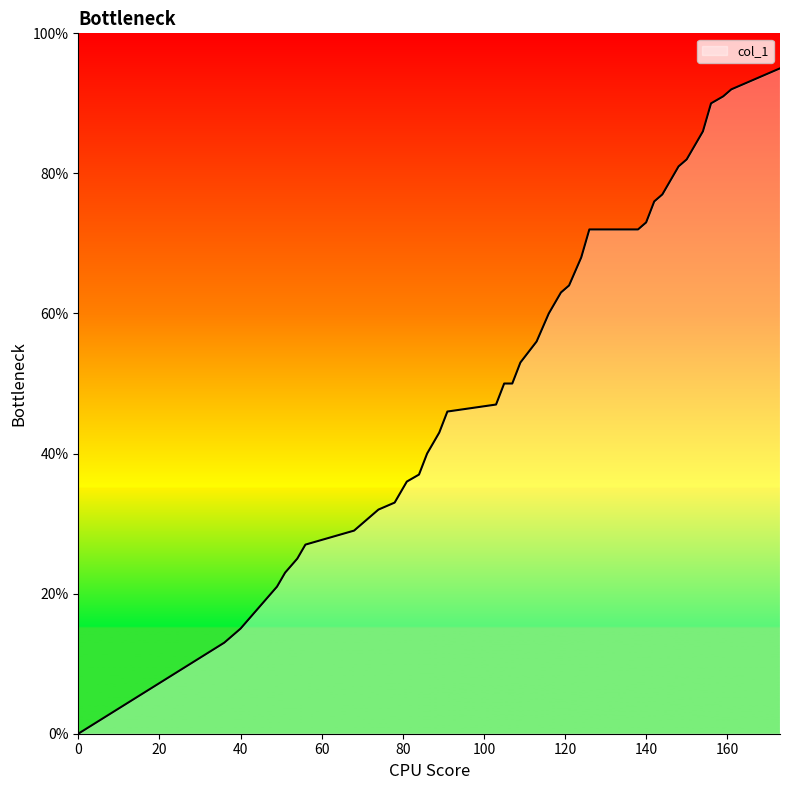

Reading left to right, extract all data points from this chart.

0=0.0	36=0.1	40=0.1	43=0.2	46=0.2	49=0.2	51=0.2	54=0.2	56=0.3	68=0.3	70=0.3	72=0.3	74=0.3	78=0.3	81=0.4	84=0.4	86=0.4	89=0.4	91=0.5	103=0.5	105=0.5	107=0.5	109=0.5	113=0.6	116=0.6	119=0.6	121=0.6	124=0.7	126=0.7	138=0.7	140=0.7	142=0.8	144=0.8	148=0.8	150=0.8	154=0.9	156=0.9	159=0.9	161=0.9	173=0.9